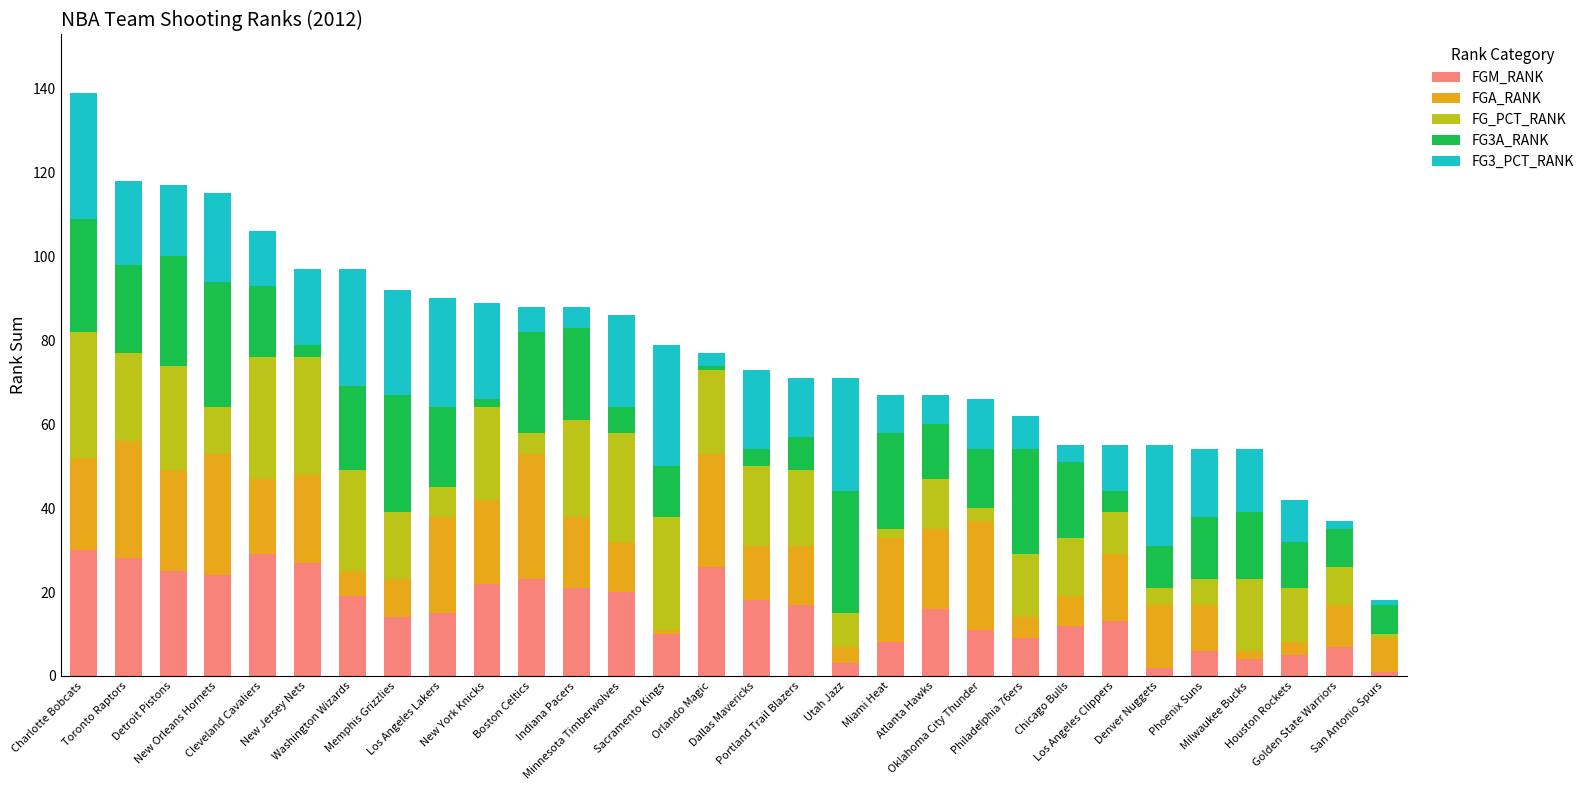

What is the difference between the maximum and minimum values in the FGM_RANK series?

29